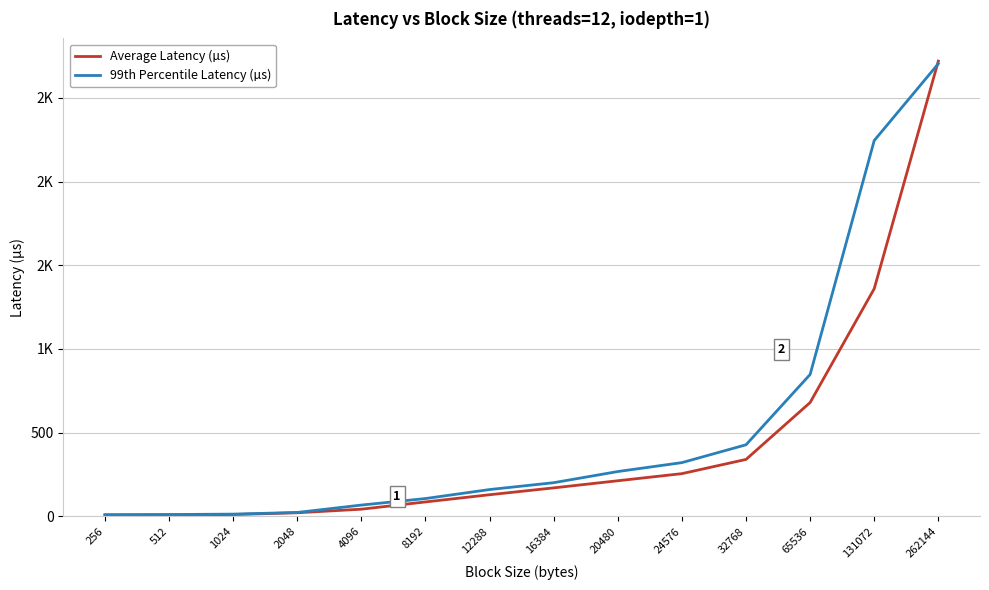

Between which two adjacent categories do Average Latency (µs) and 99th Percentile Latency (µs) first intersect?

131072 and 262144